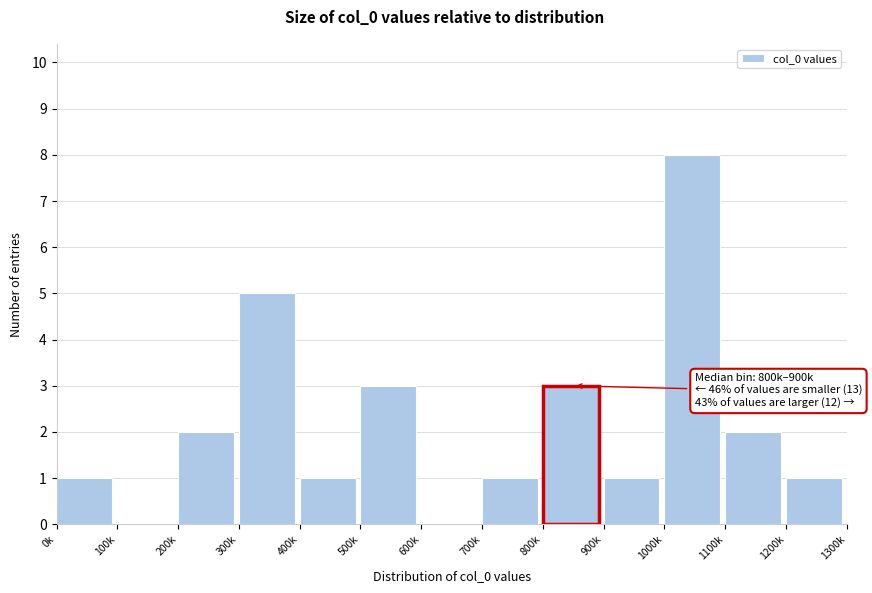

Reading right to left, extract all data points from this chart.

1200k=1	1100k=2	1000k=8	900k=1	800k=3	700k=1	600k=0	500k=3	400k=1	300k=5	200k=2	100k=0	0k=1